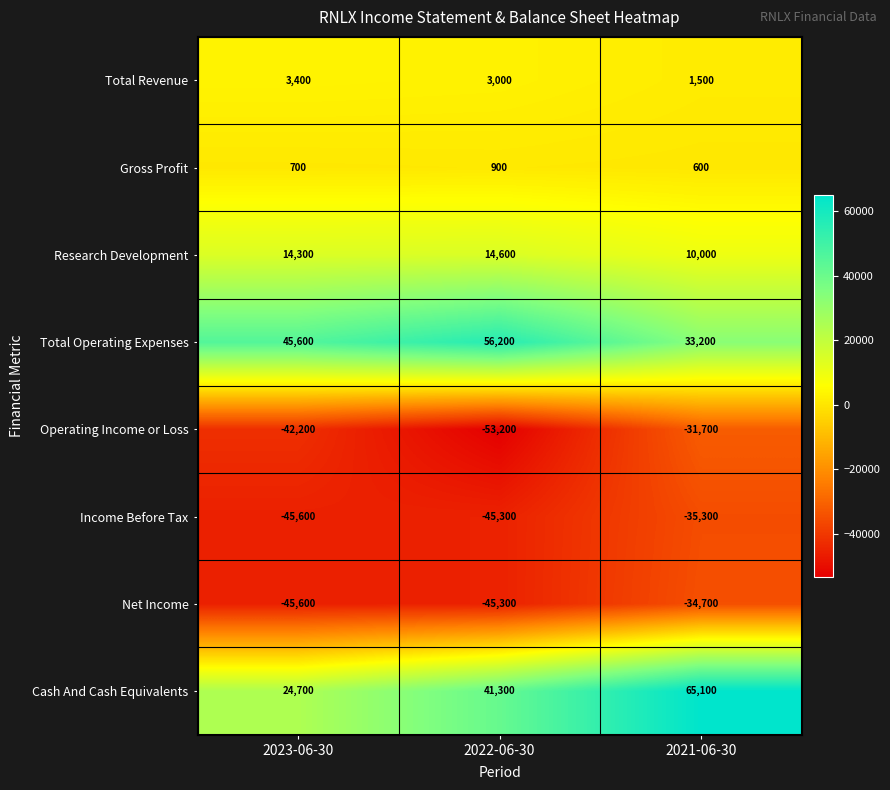

Reading left to right, extract all data points from this chart.

Total Revenue: 2023-06-30=3400	2022-06-30=3000	2021-06-30=1500
Gross Profit: 2023-06-30=700	2022-06-30=900	2021-06-30=600
Research Development: 2023-06-30=14300	2022-06-30=14600	2021-06-30=10000
Total Operating Expenses: 2023-06-30=45600	2022-06-30=56200	2021-06-30=33200
Operating Income or Loss: 2023-06-30=-42200	2022-06-30=-53200	2021-06-30=-31700
Income Before Tax: 2023-06-30=-45600	2022-06-30=-45300	2021-06-30=-35300
Net Income: 2023-06-30=-45600	2022-06-30=-45300	2021-06-30=-34700
Cash And Cash Equivalents: 2023-06-30=24700	2022-06-30=41300	2021-06-30=65100